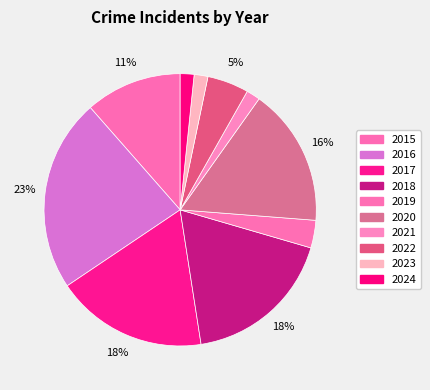

Which has a higher value, 2019 or 2021?

2019